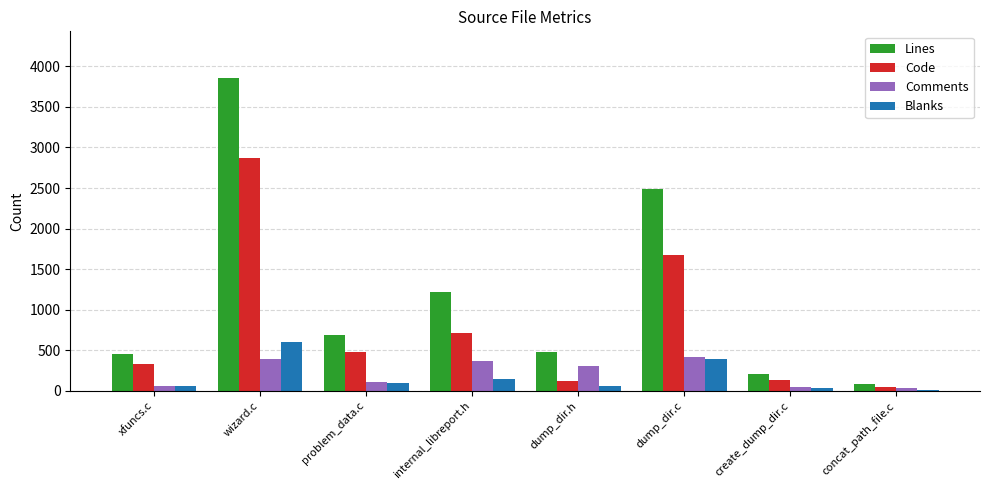

Read the Lines value at internal_libreport.h.

1223